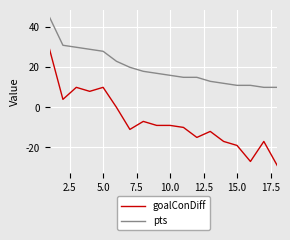

How many lines are shown in the chart?

2